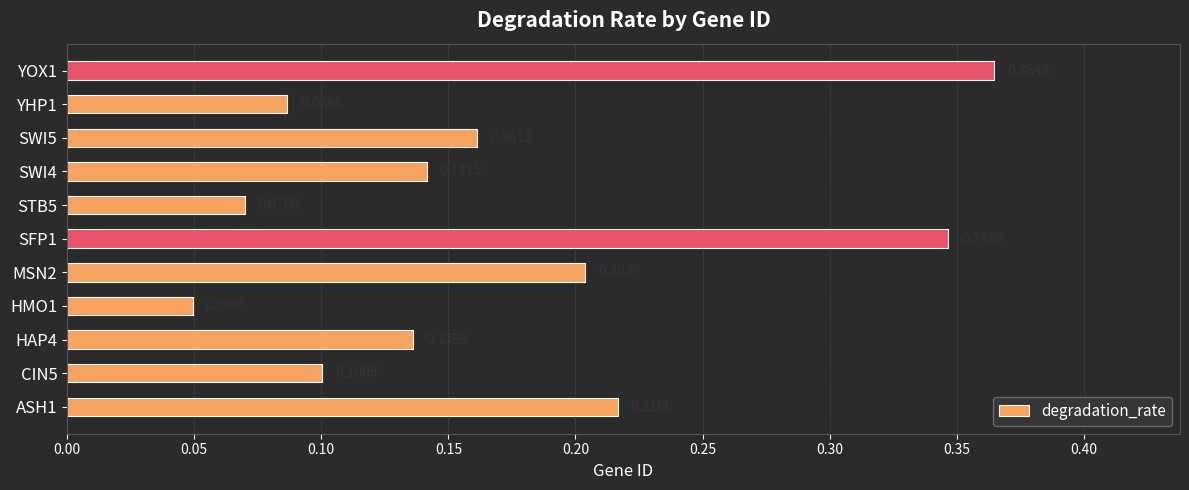

Rank the categories by value from highest to lowest.

YOX1, SFP1, ASH1, MSN2, SWI5, SWI4, HAP4, CIN5, YHP1, STB5, HMO1